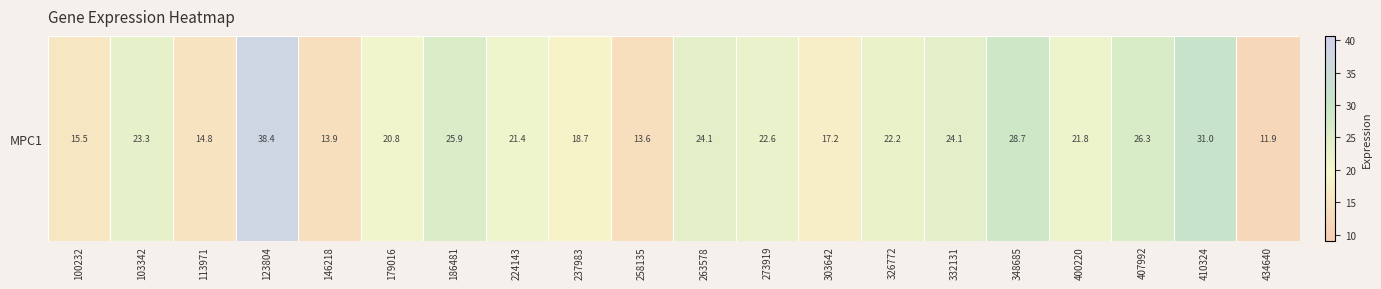

What is the change in value from 103342 to 326772?

-1.1